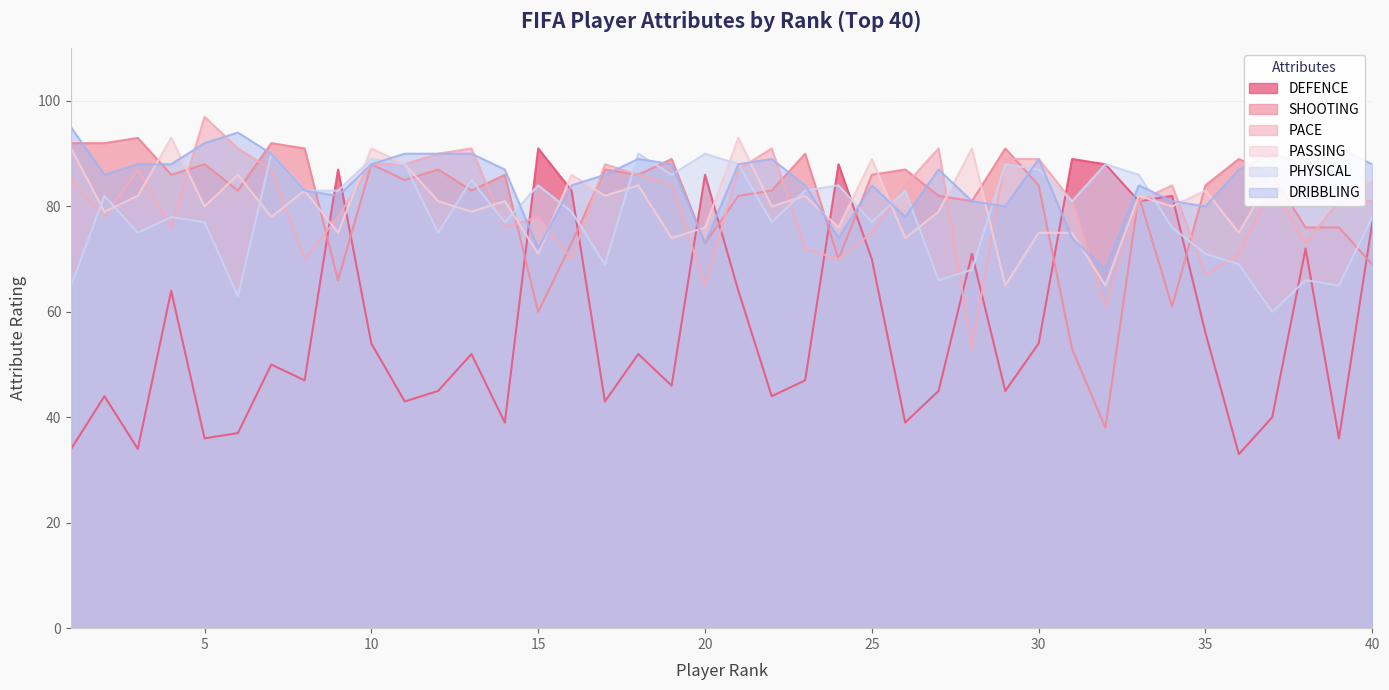

What are all the series names shown in the legend?

DEFENCE, SHOOTING, PACE, PASSING, PHYSICAL, DRIBBLING